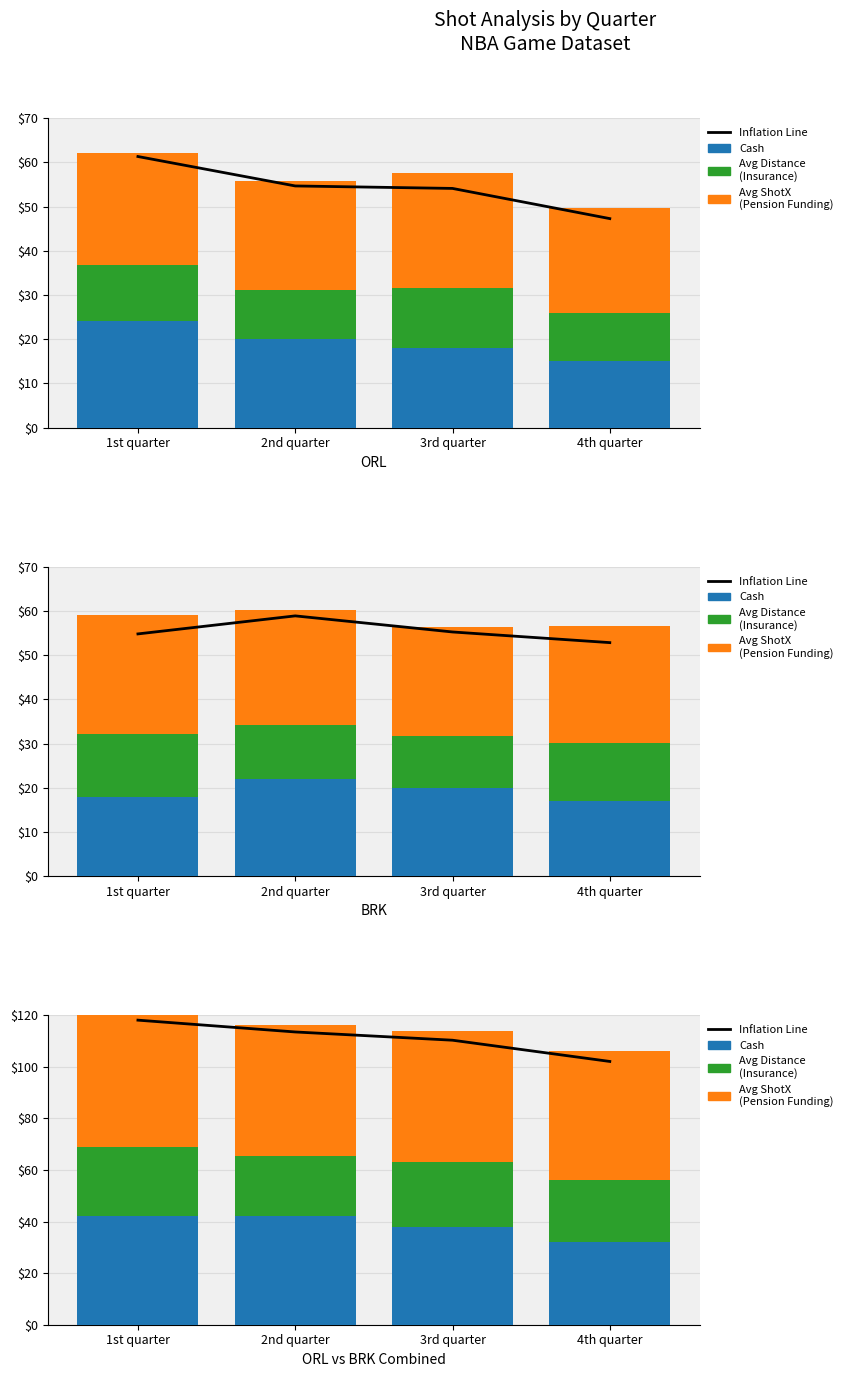

The value of Shot Count (Cash) at 1st quarter is 42.0. True or false?

True